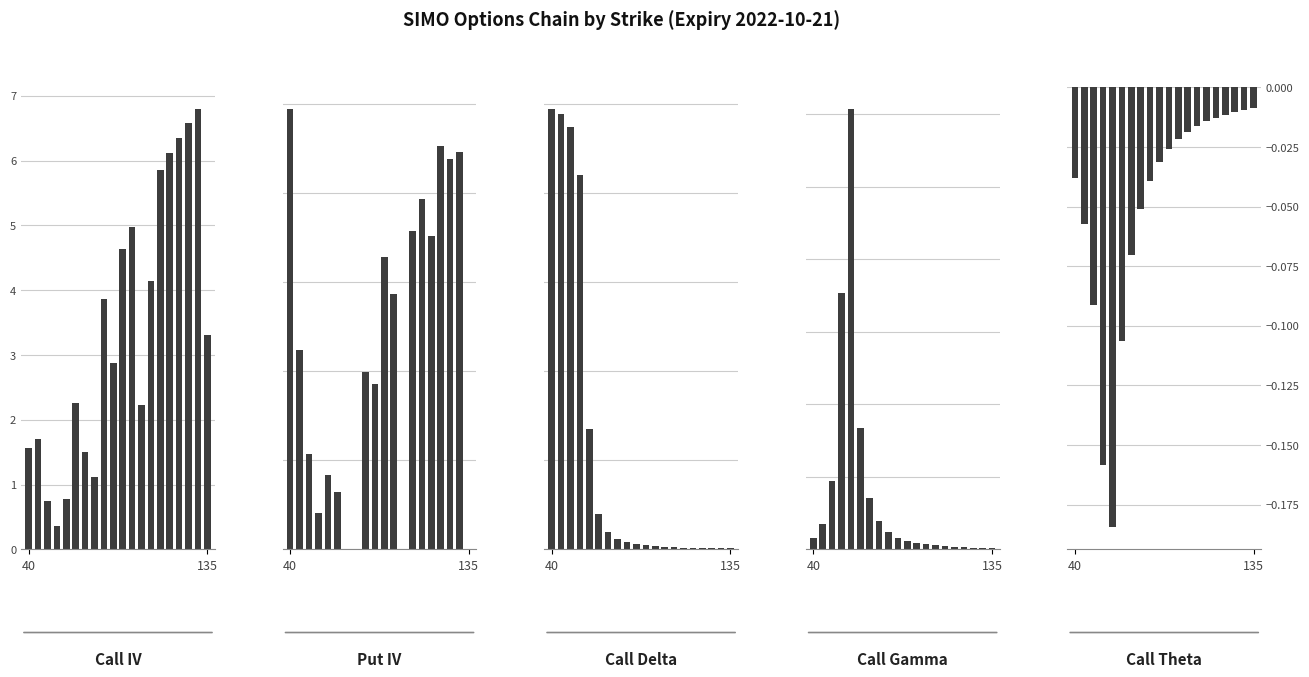

What is the average value of the Call IV series?

3.4